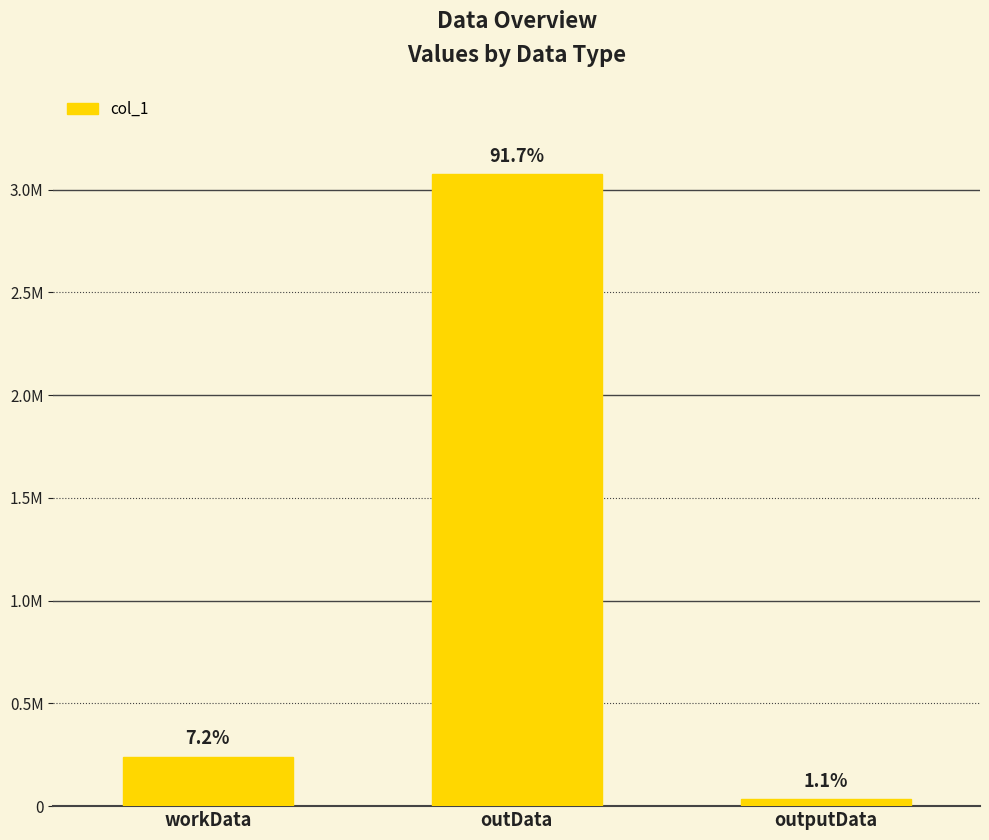

What is the change in value from outData to outputData?

-3037911